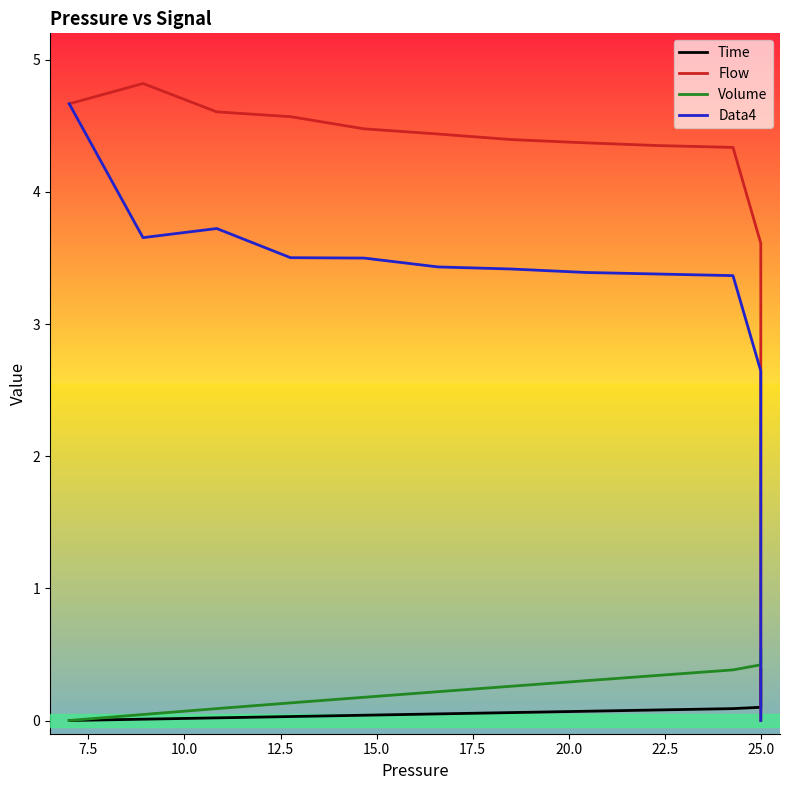

Count the number of categories in the chart.

40